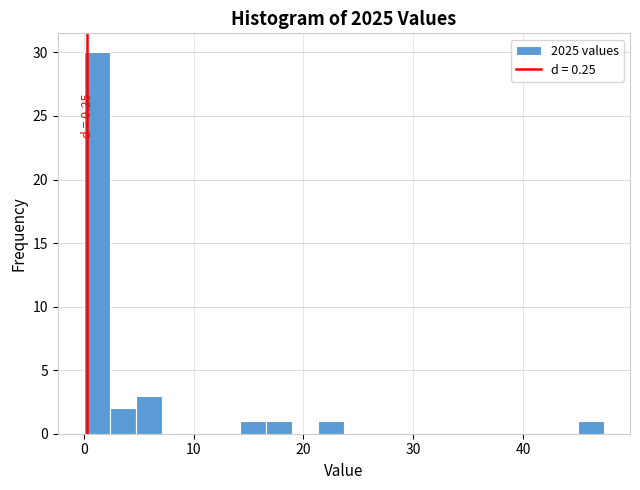

Read against the x-axis, roughly where is the centre of the tallest bar?

1